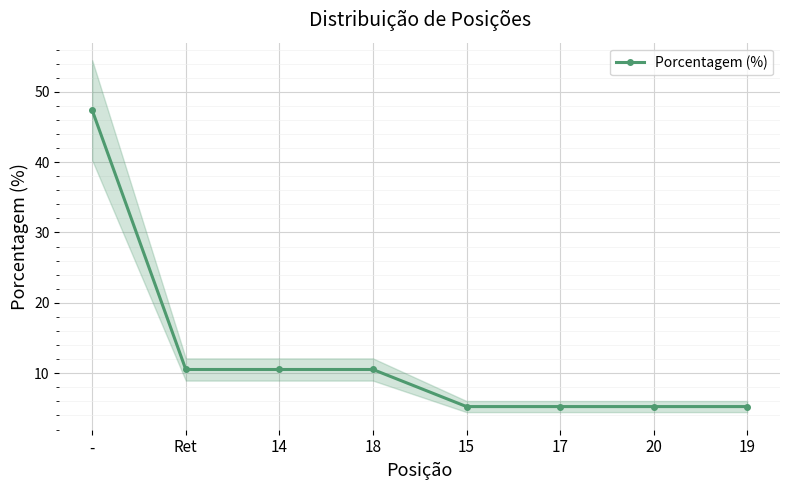

Which has a higher value, 15 or 20?

15